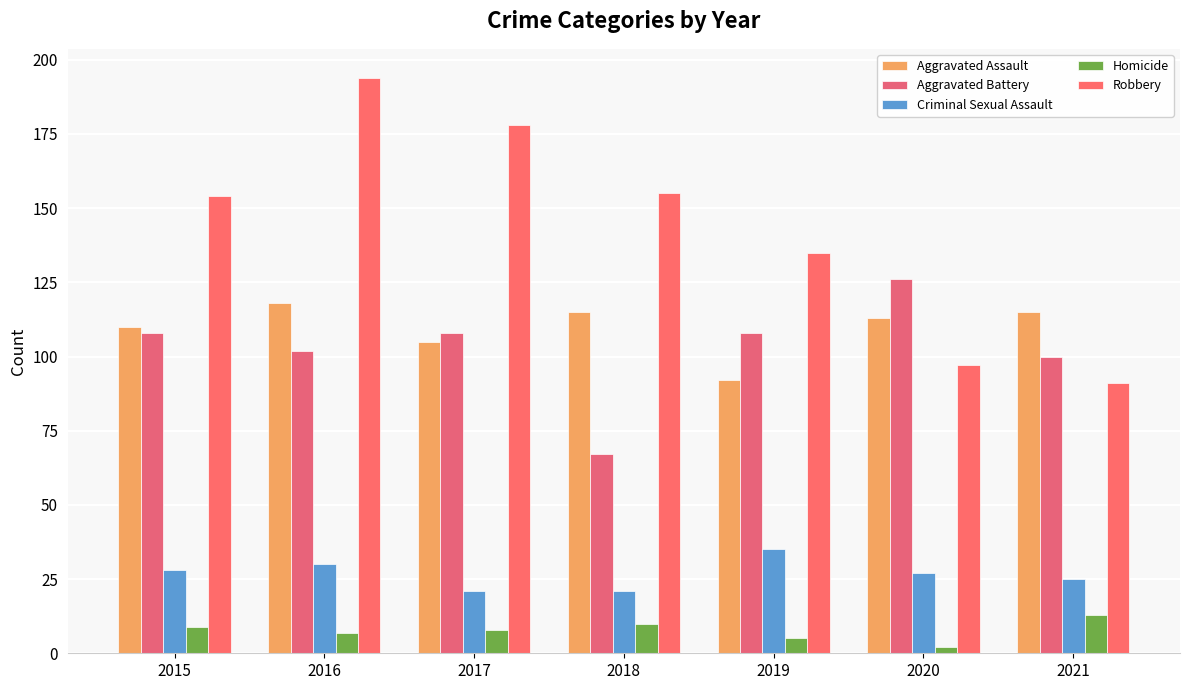

What is the difference between the second highest and minimum values in the Aggravated Assault series?

23